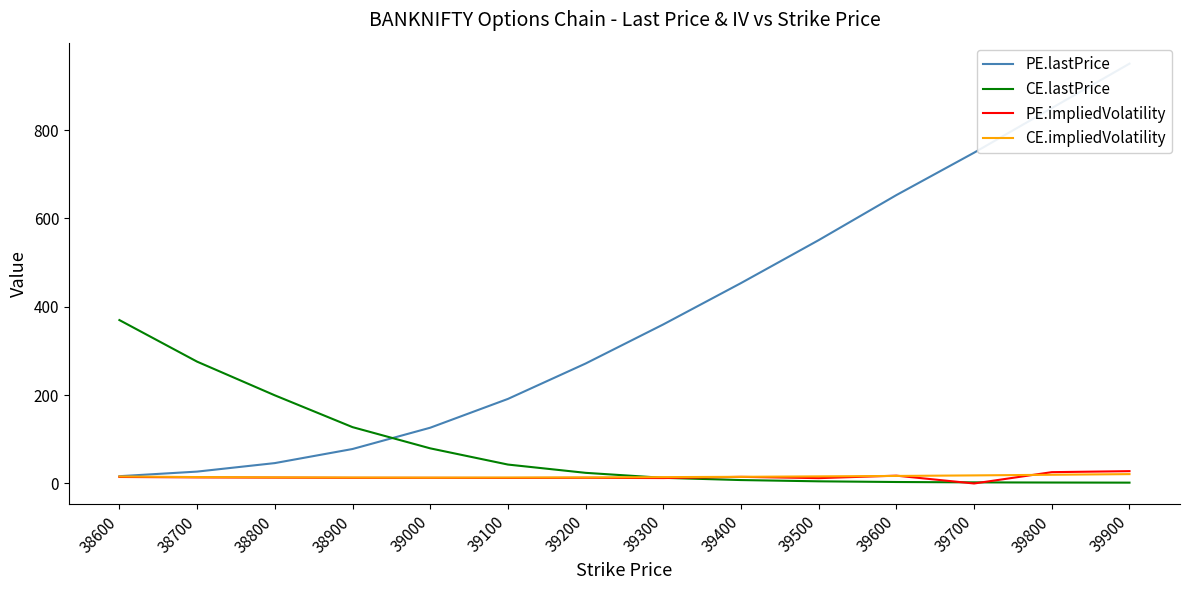

Does the chart display data point markers on the line(s)?

No